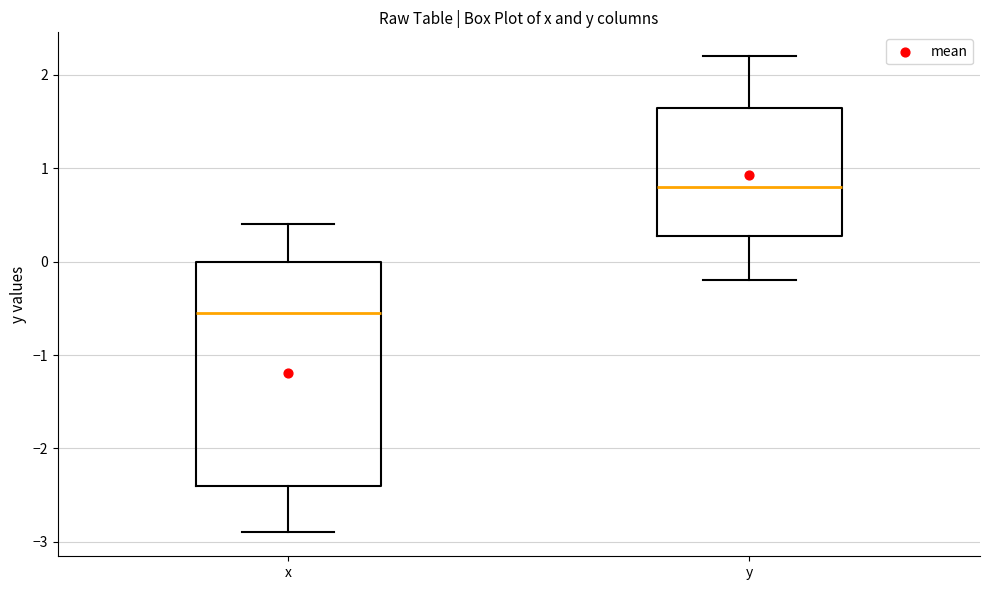

Which box's median line is the lowest?

x